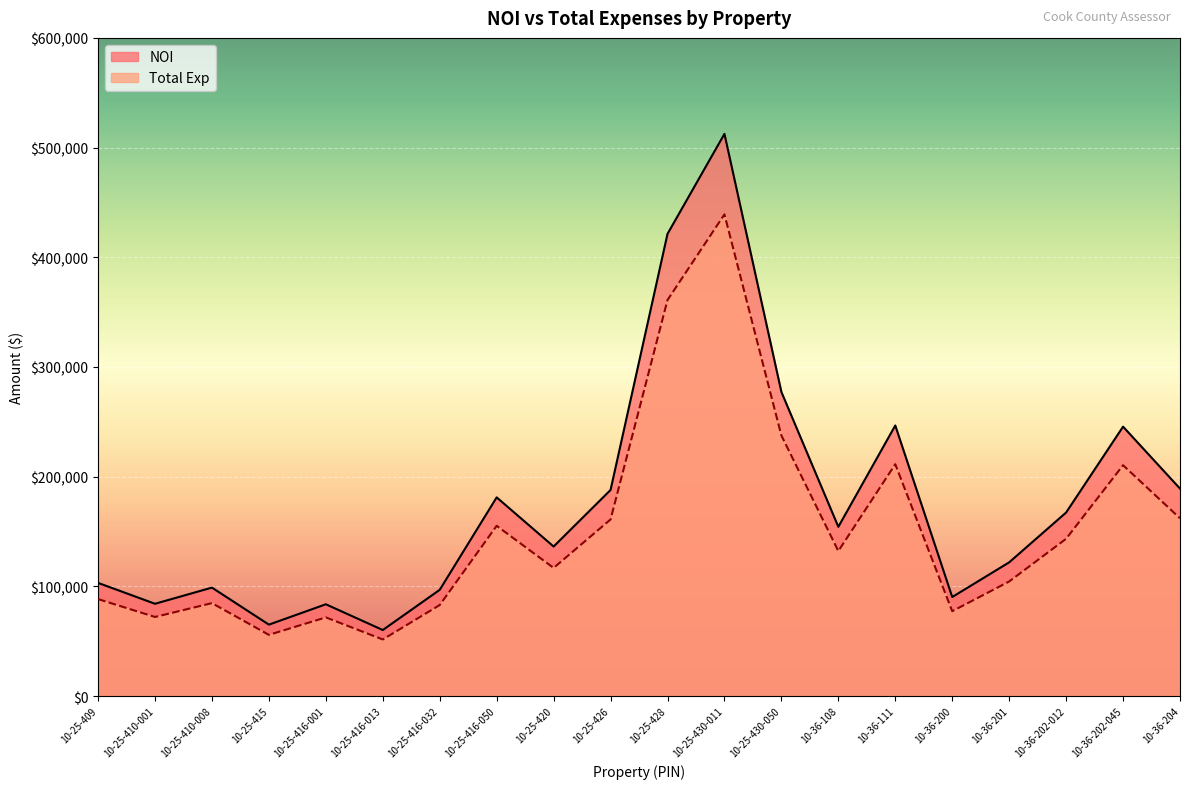

What is the sum of all NOI values?

3523054